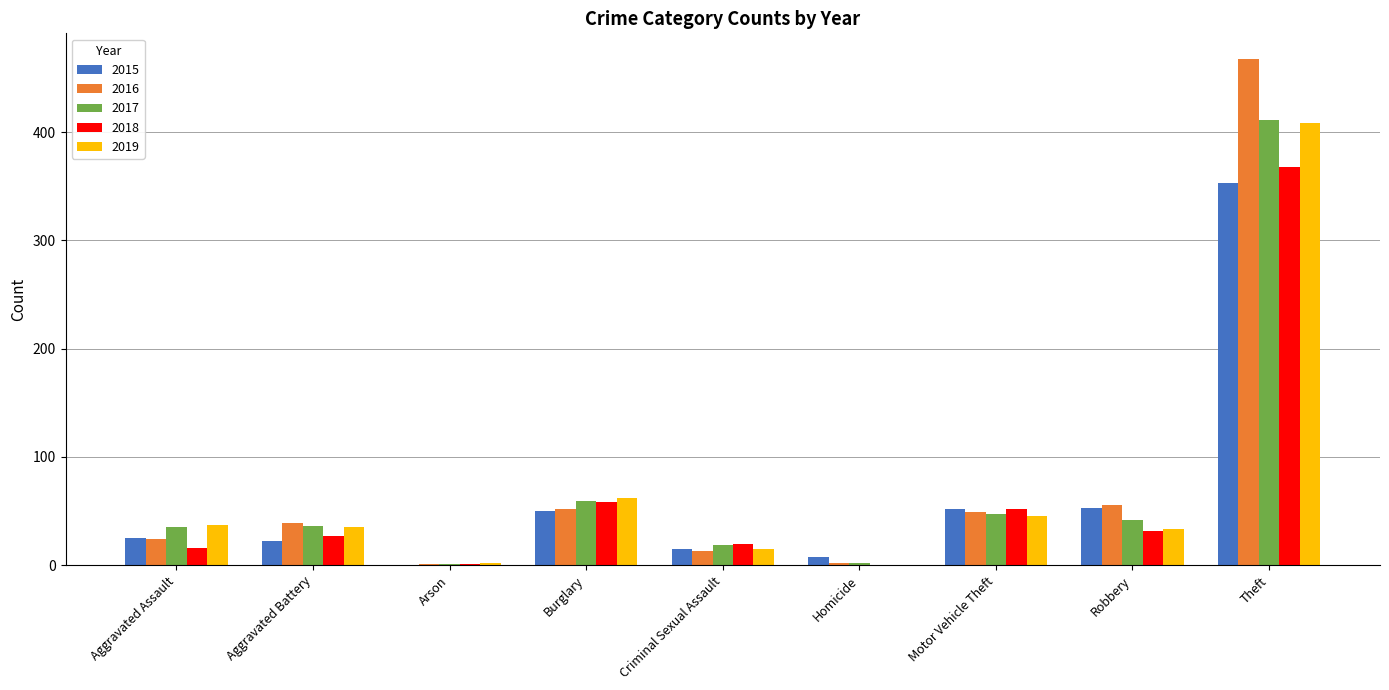

What is the approximate value of 2016 at Aggravated Battery?

39